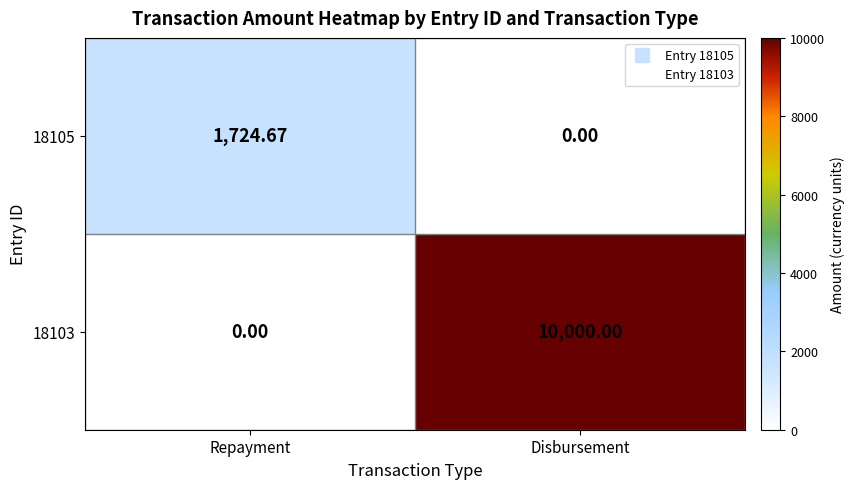

Which category has the highest value across all series?

Disbursement